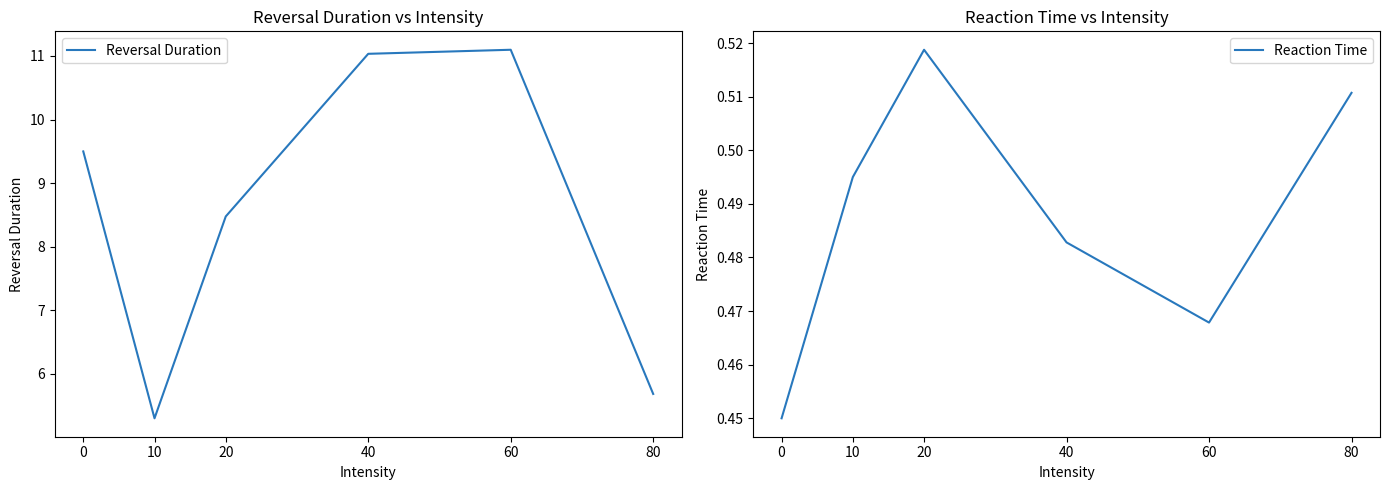

The Reaction Time series shows 0.5 at 20. True or false?

True